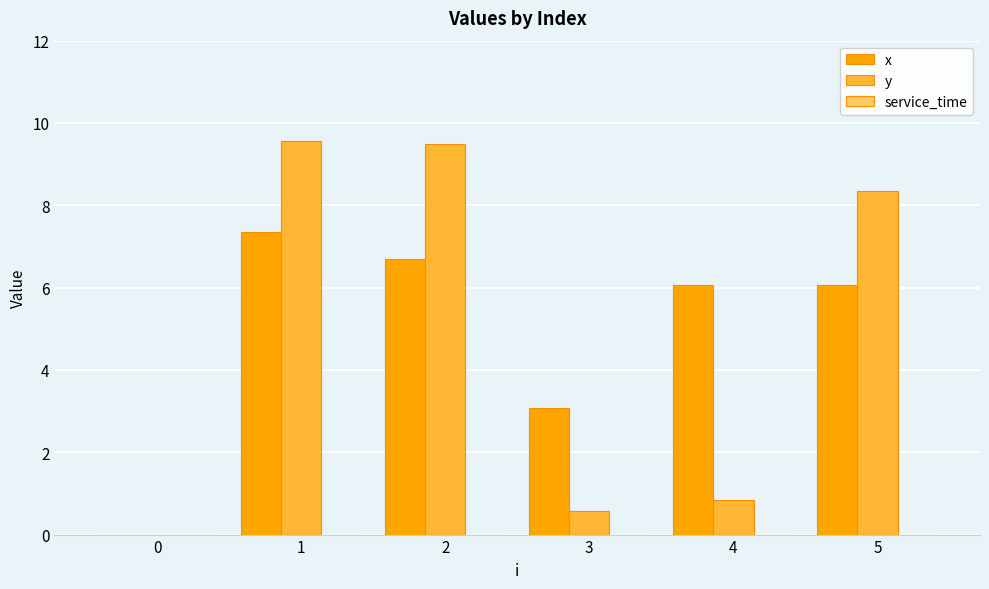

True or false: y has a value of 9.5 at 2.

True